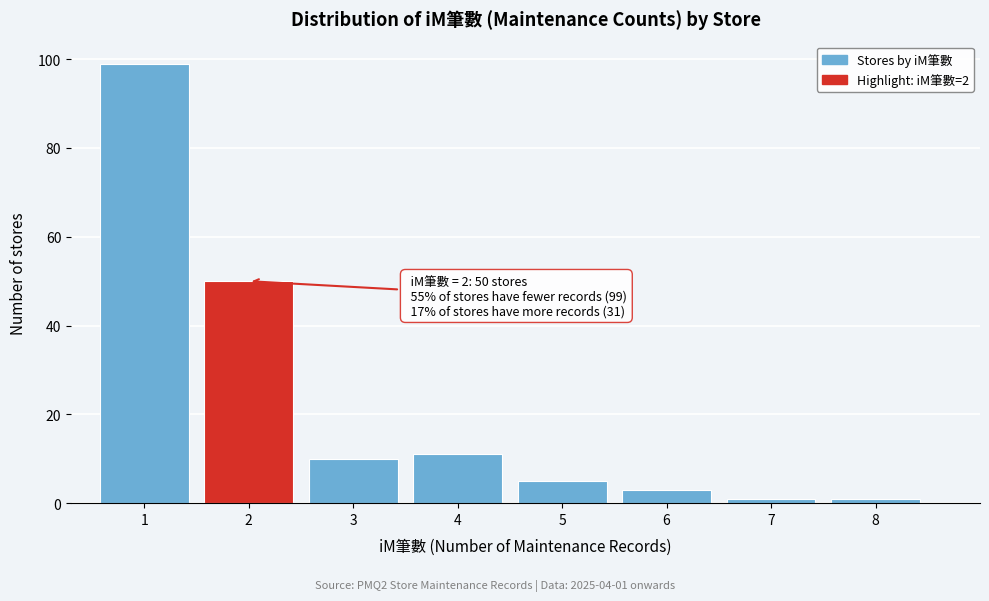

Over which range of the x-axis is the bar tallest?

0.5 to 1.5